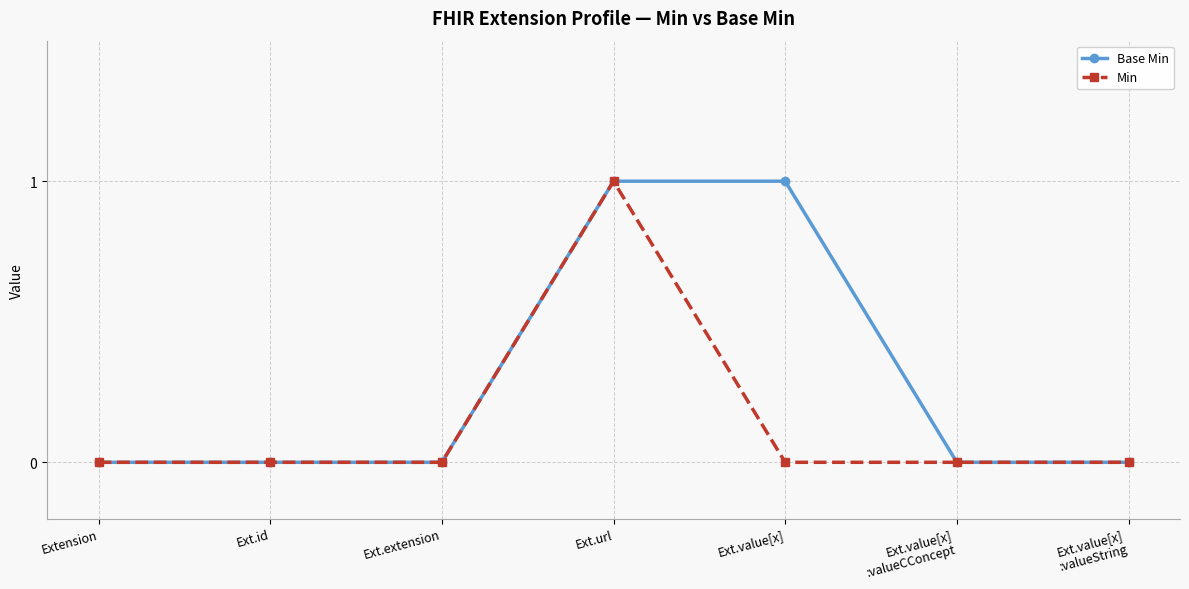

The Base Min series shows 1 at Ext.value[x]
:valueString. True or false?

False